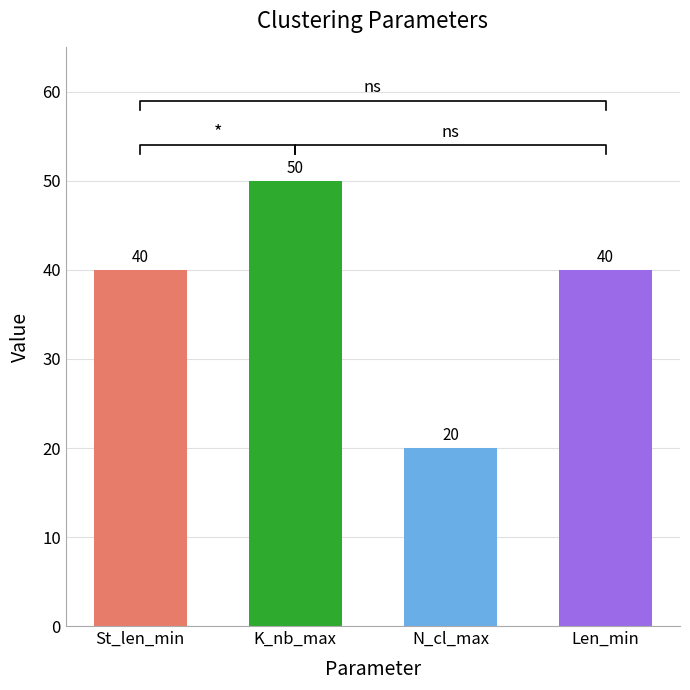

Are the bars horizontal?

No